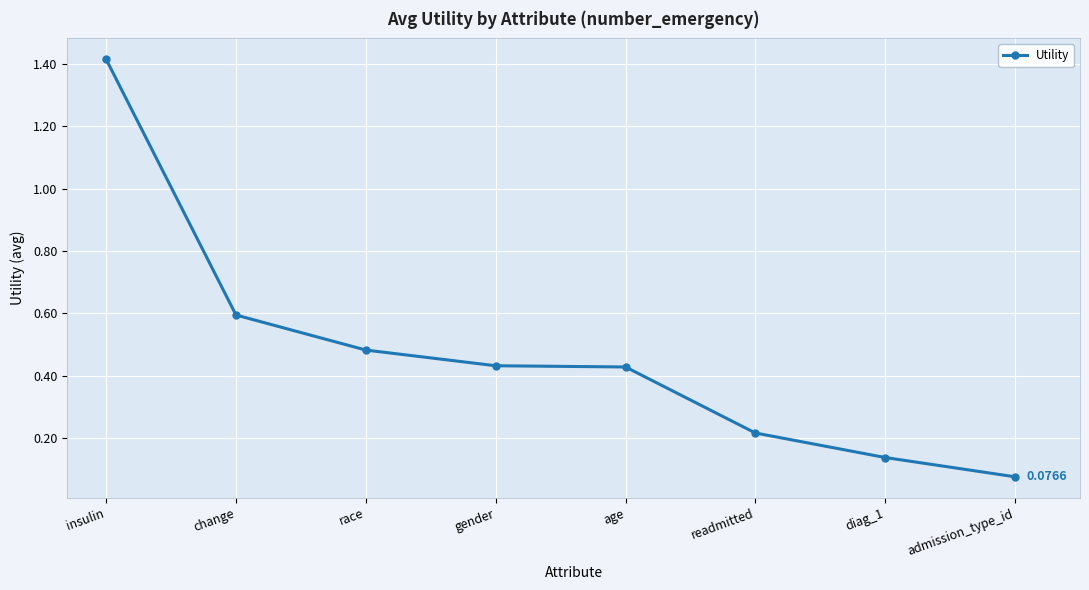

True or false: the data has more than 2 interior local peaks.

False